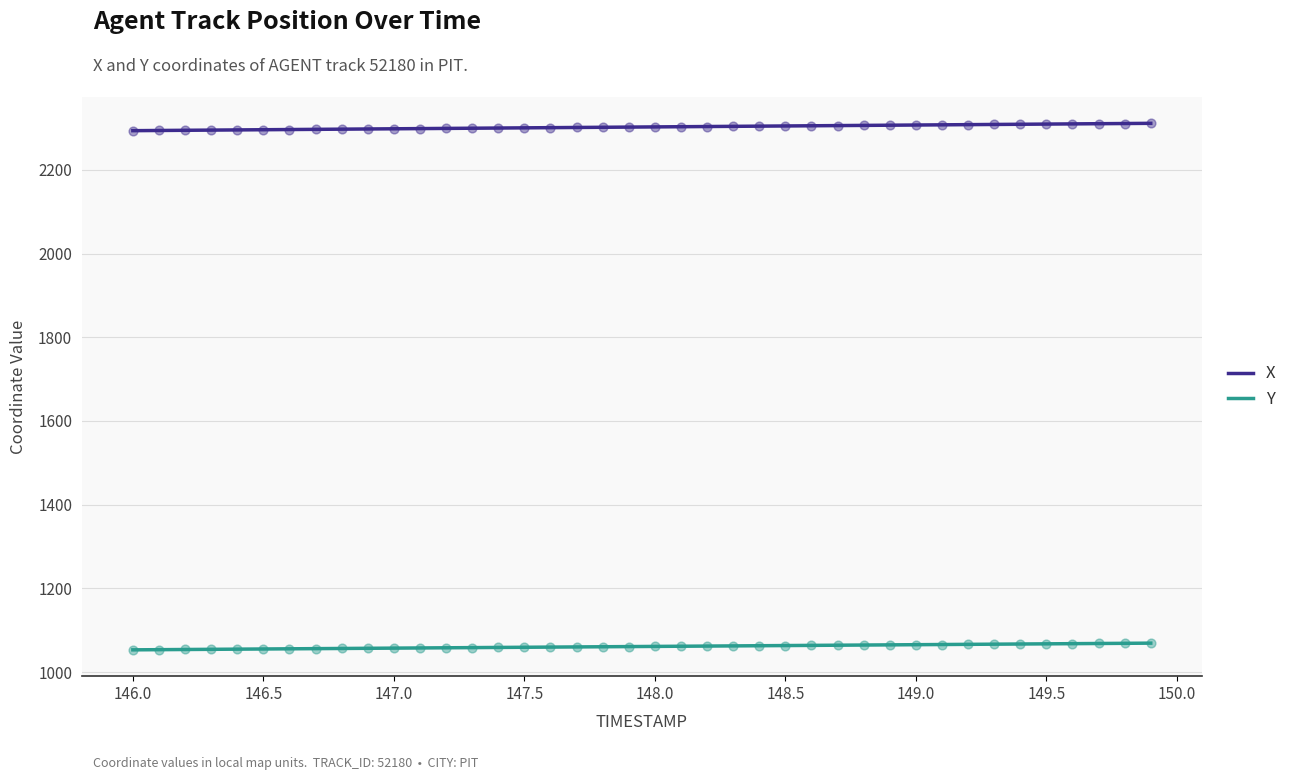

True or false: Y and X cross at least once.

False